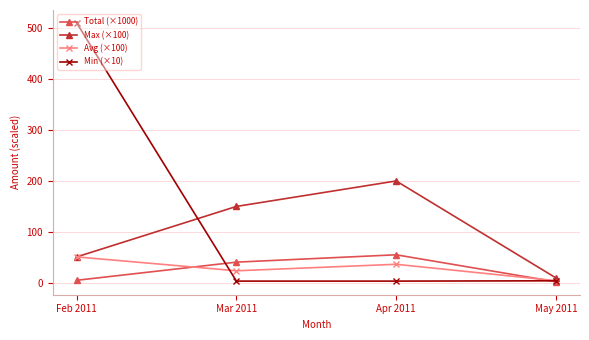

What is the smallest value displayed?

2.2